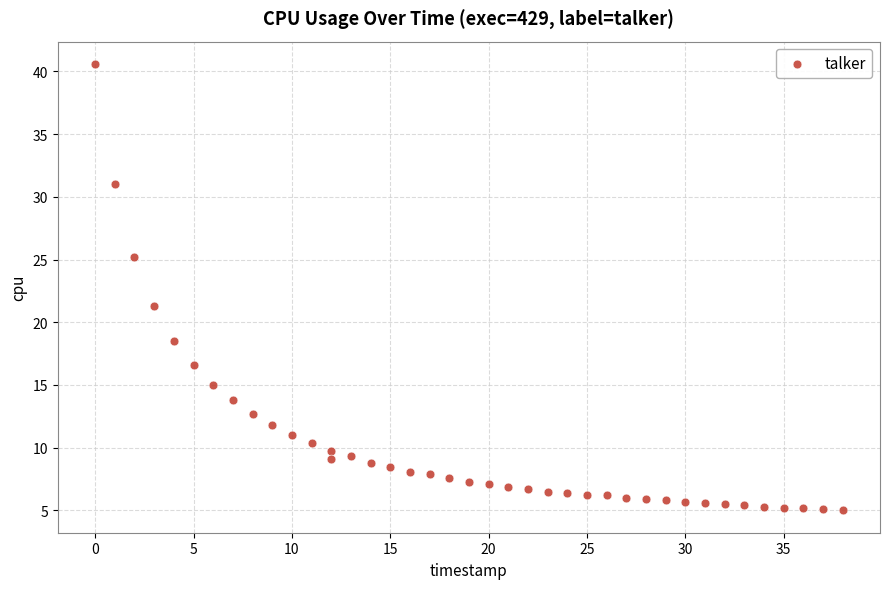

What is the range of Y values (max minus min)?

35.6